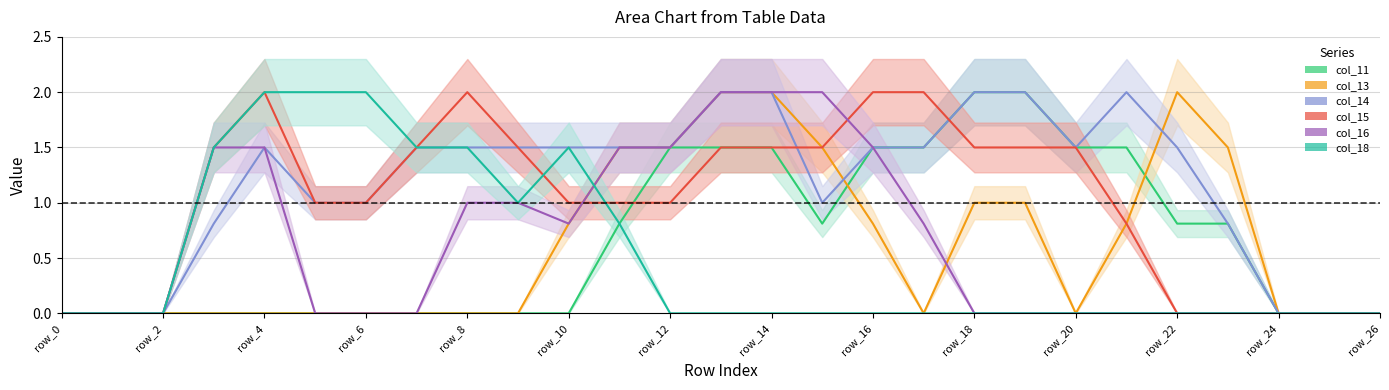

Which category has the highest value across all series?

18